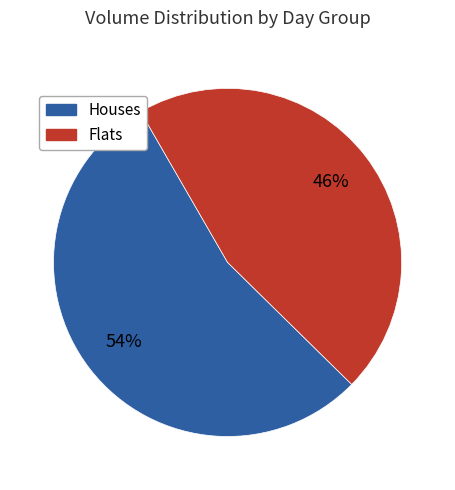

Does any single category account for the majority?

Yes